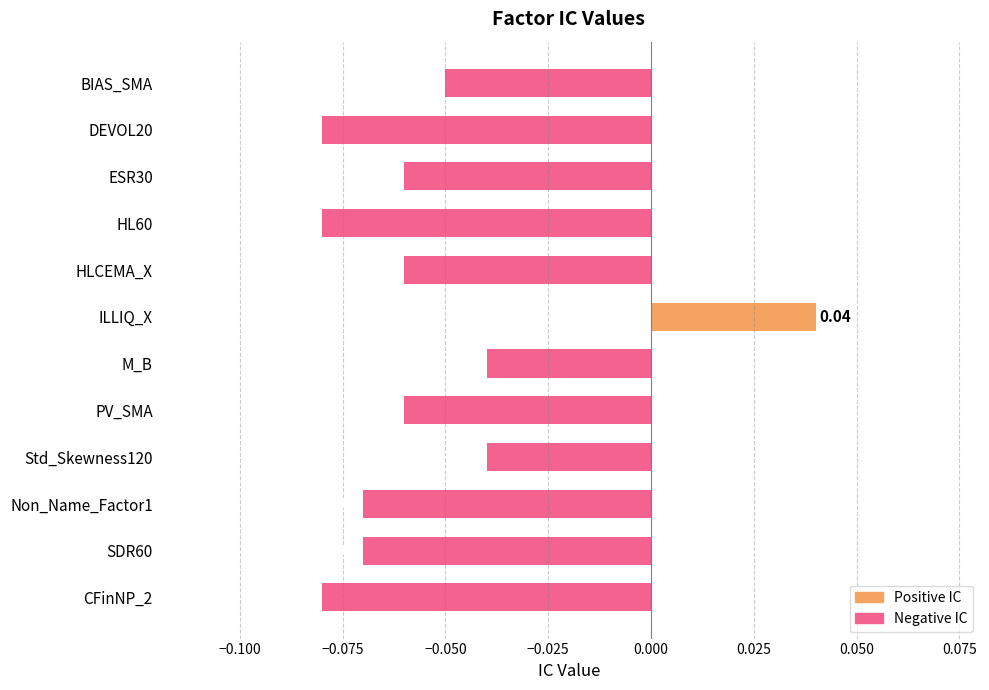

How many values exceed 0?

1